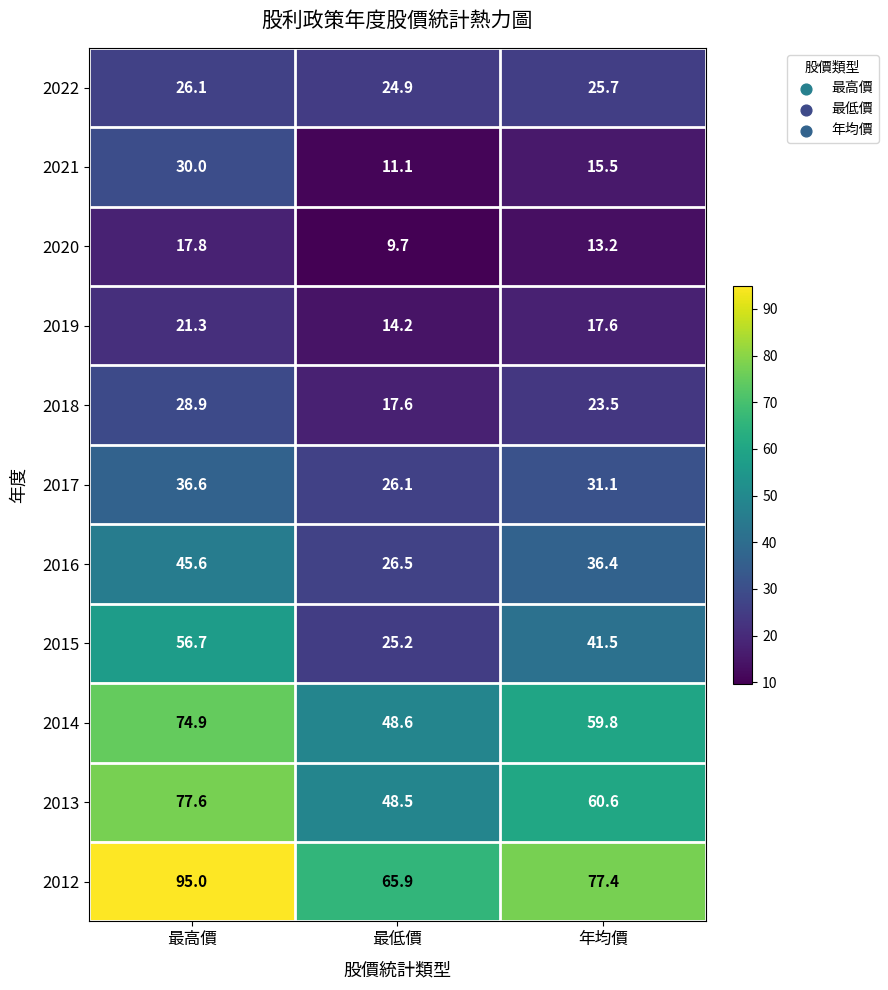

What is the sum of all 2016 values?

108.5